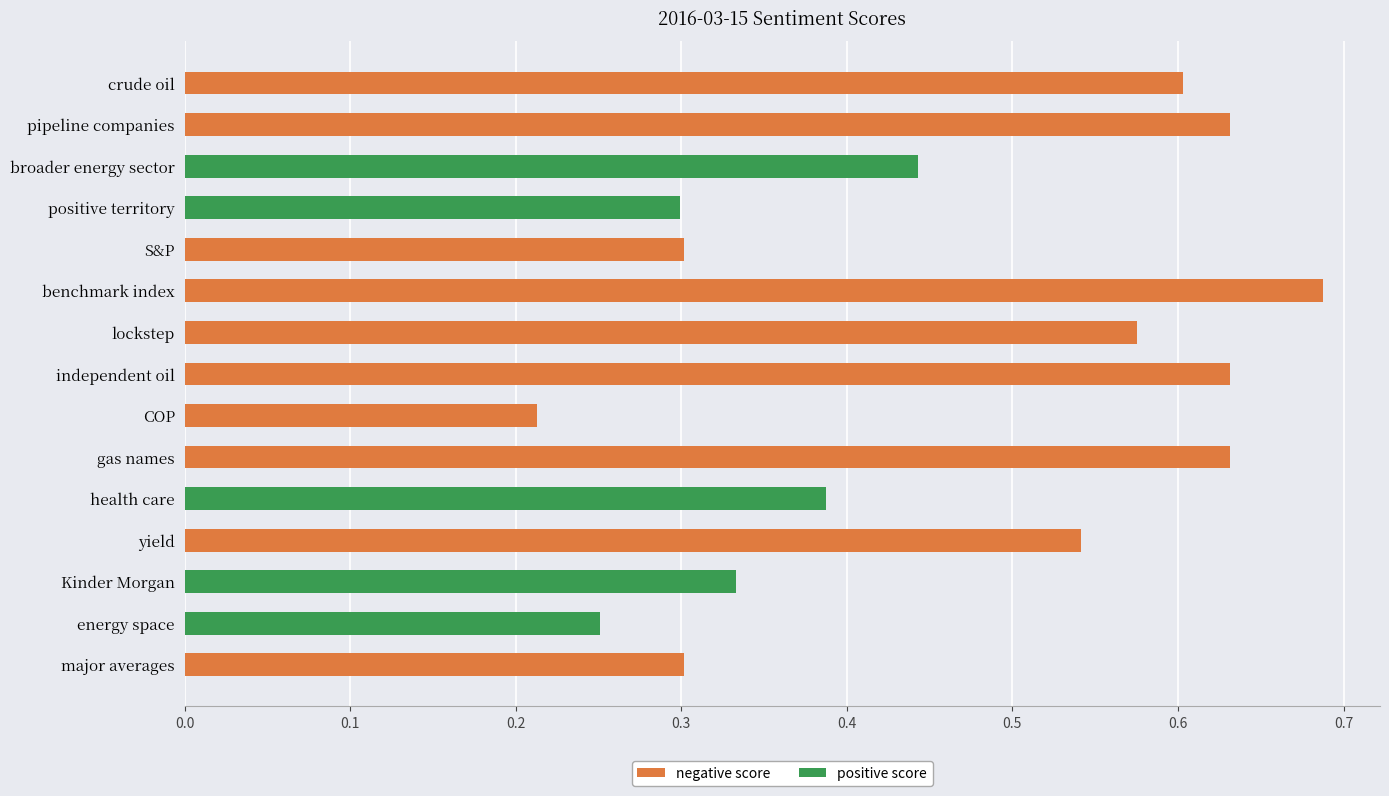

At how many categories does at least one series exceed 0?

15